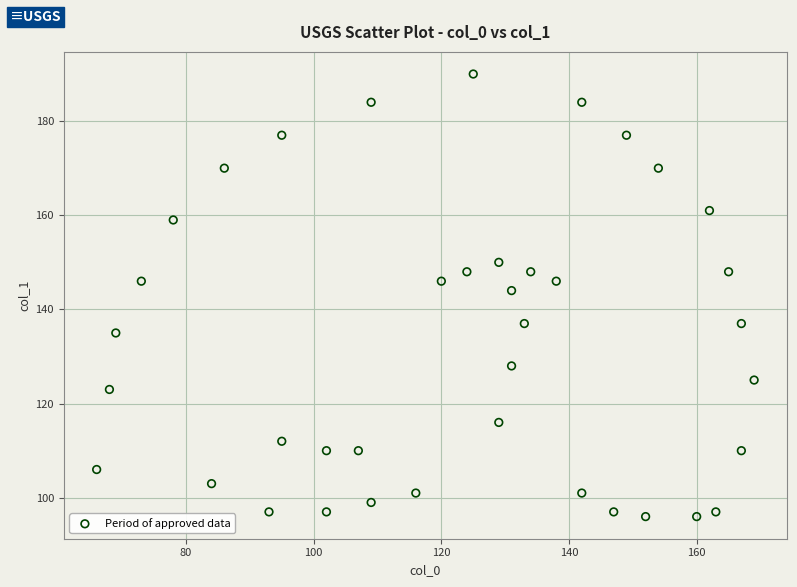

What is the range of Y values (max minus min)?

94